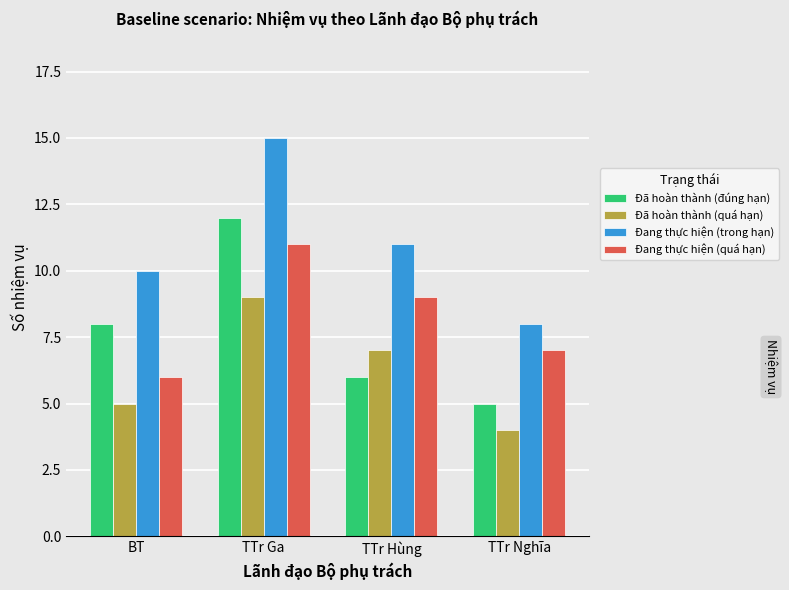

At which category is the sum across all series the highest?

TTr Ga